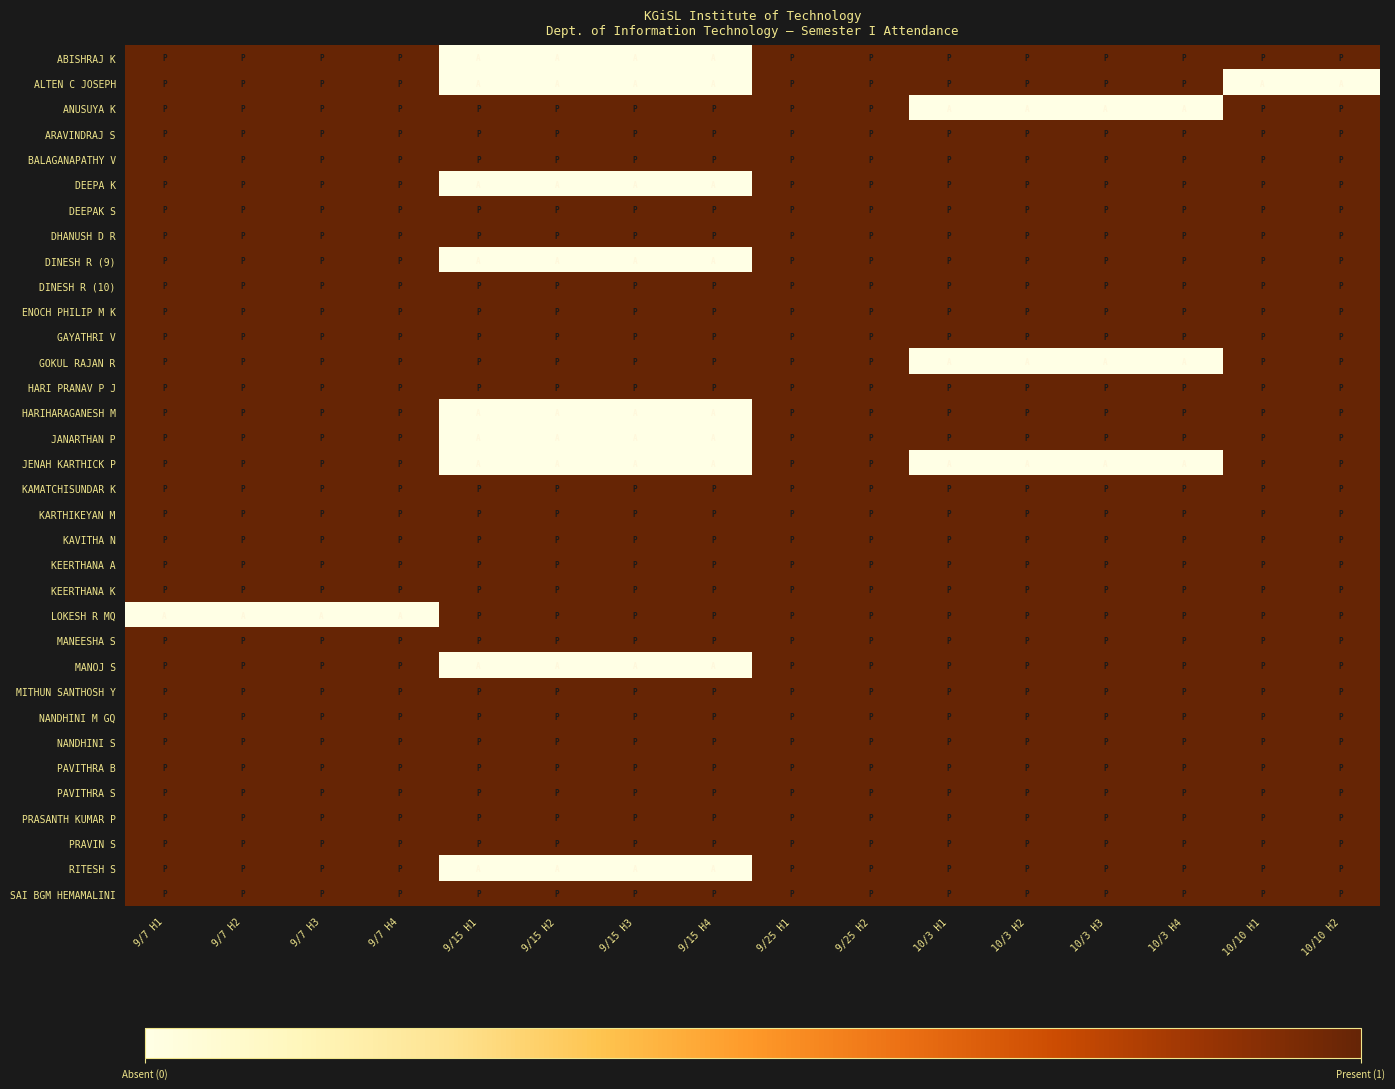

Which series has the largest total across all categories?

ARAVINDRAJ S